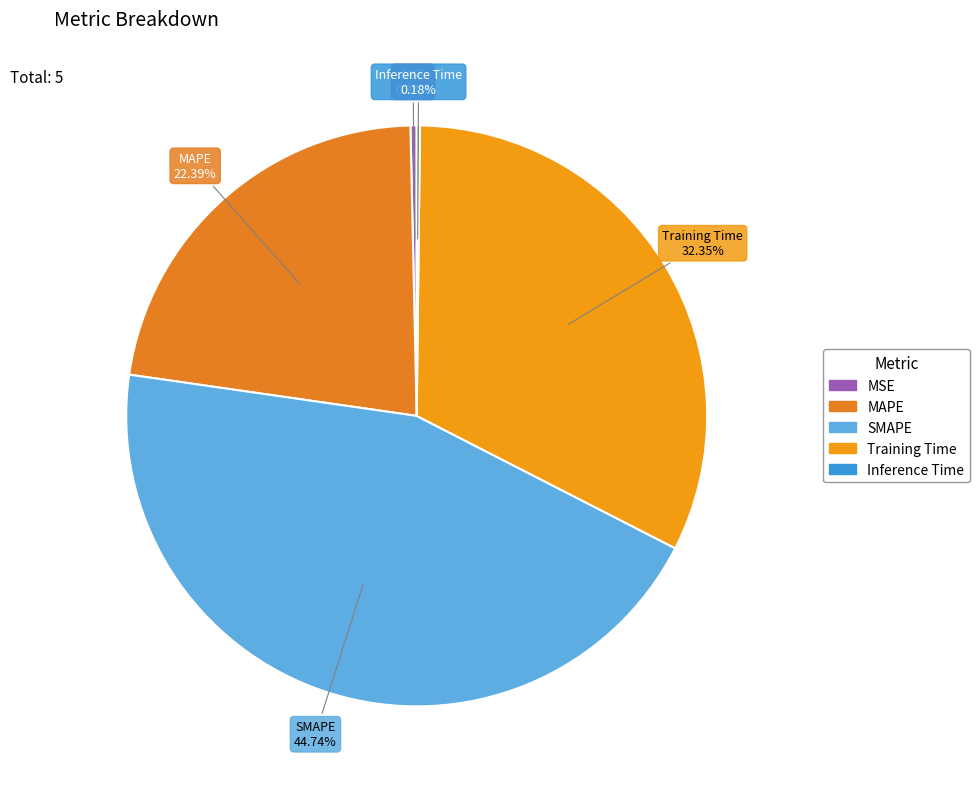

Does MSE represent more than half of the total?

No